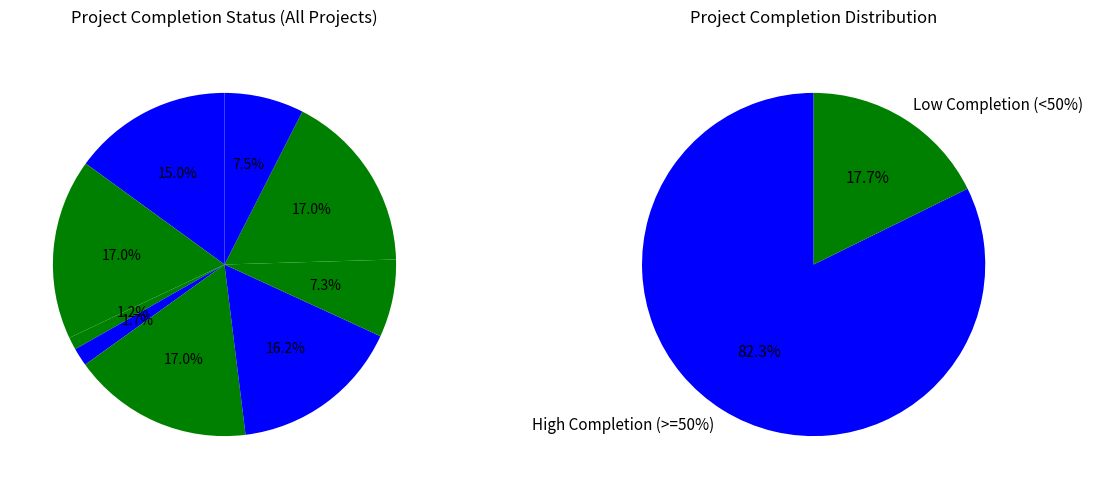

The PROJECT D slice represents 6% of the pie. True or false?

False